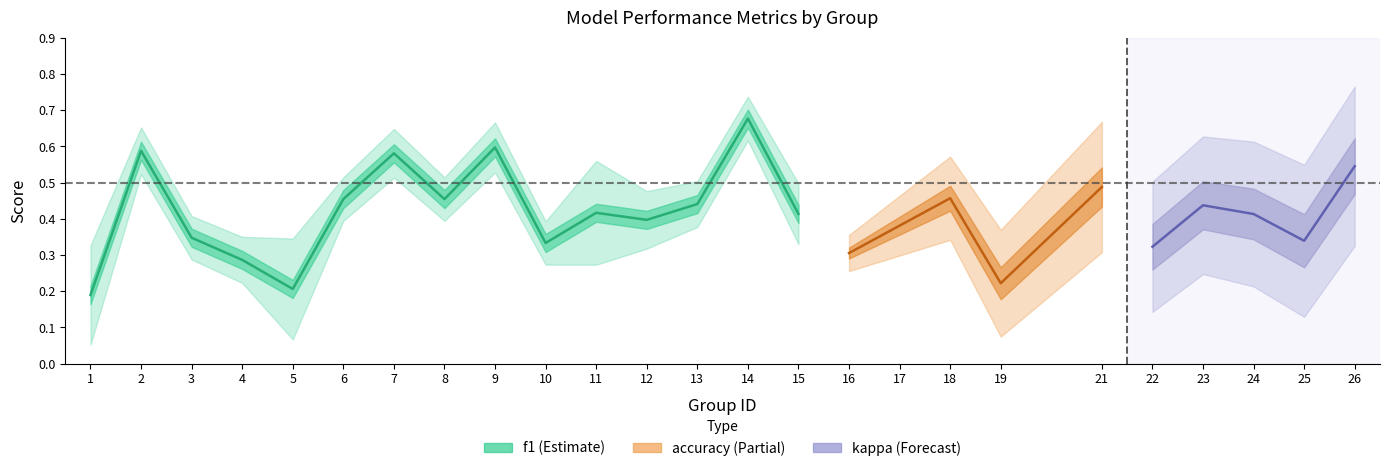

True or false: kappa and f1 intersect in this chart.

False